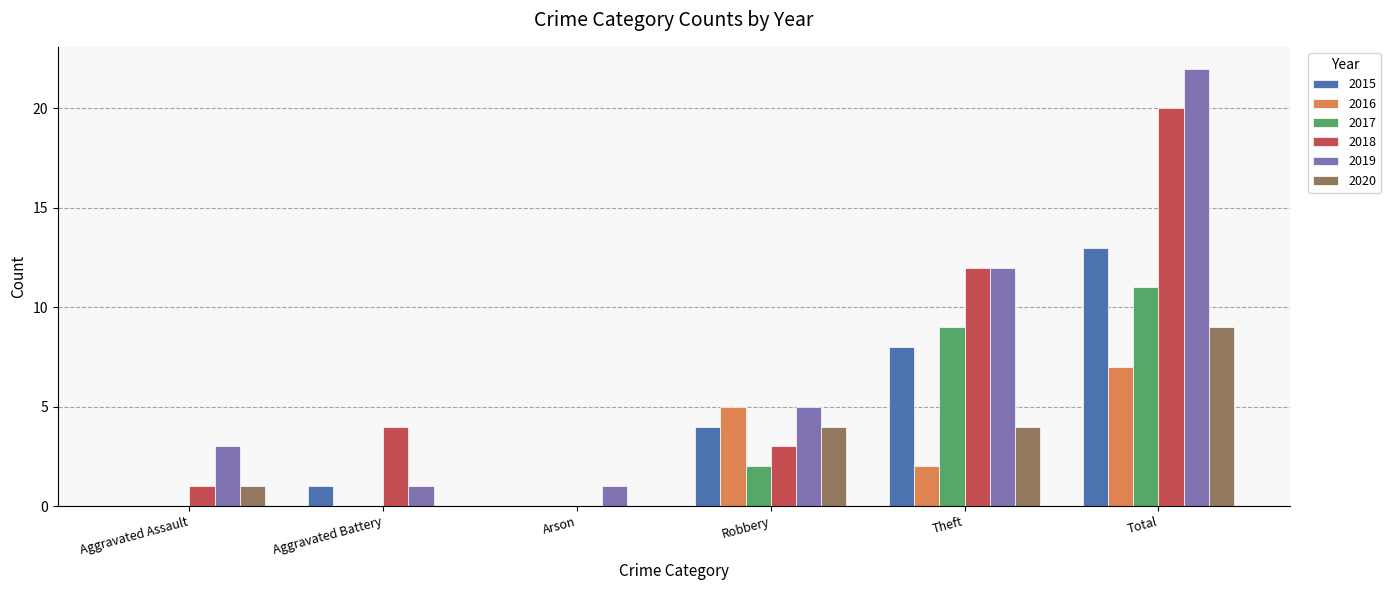

What is the total value across all series at Theft?

47